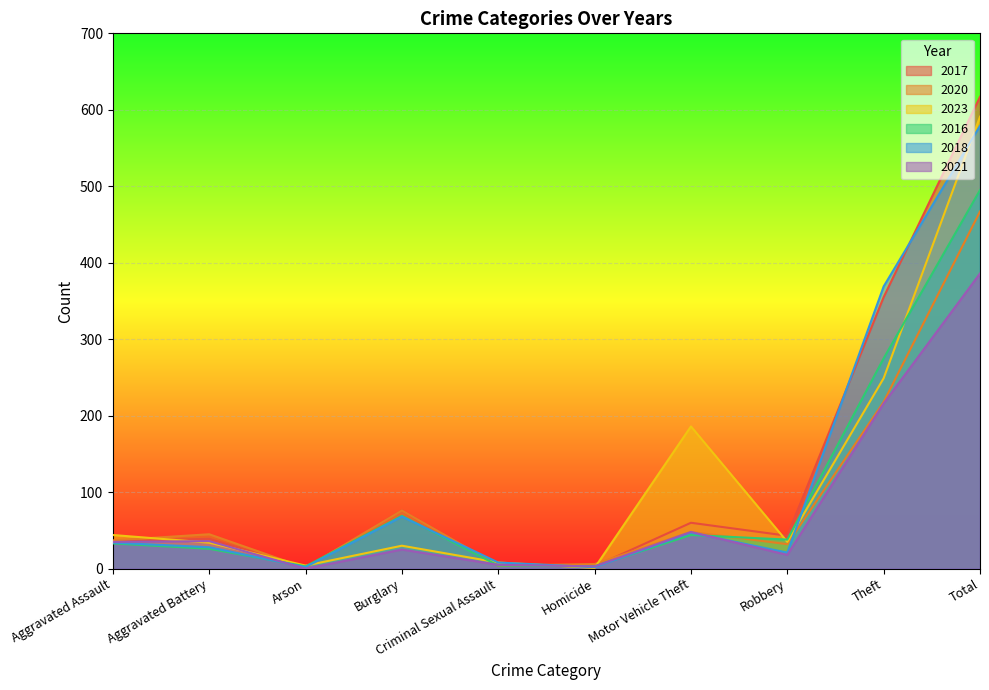

True or false: 2021 has a value of 0 at Arson.

True